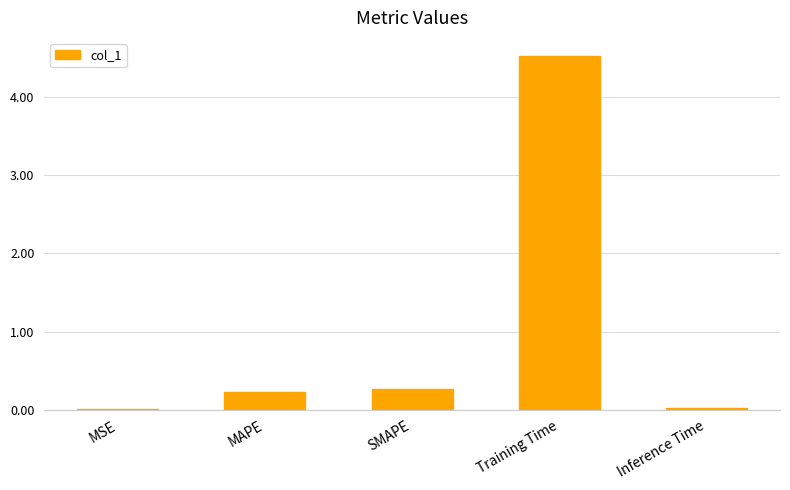

What is the sum of all values?

5.0